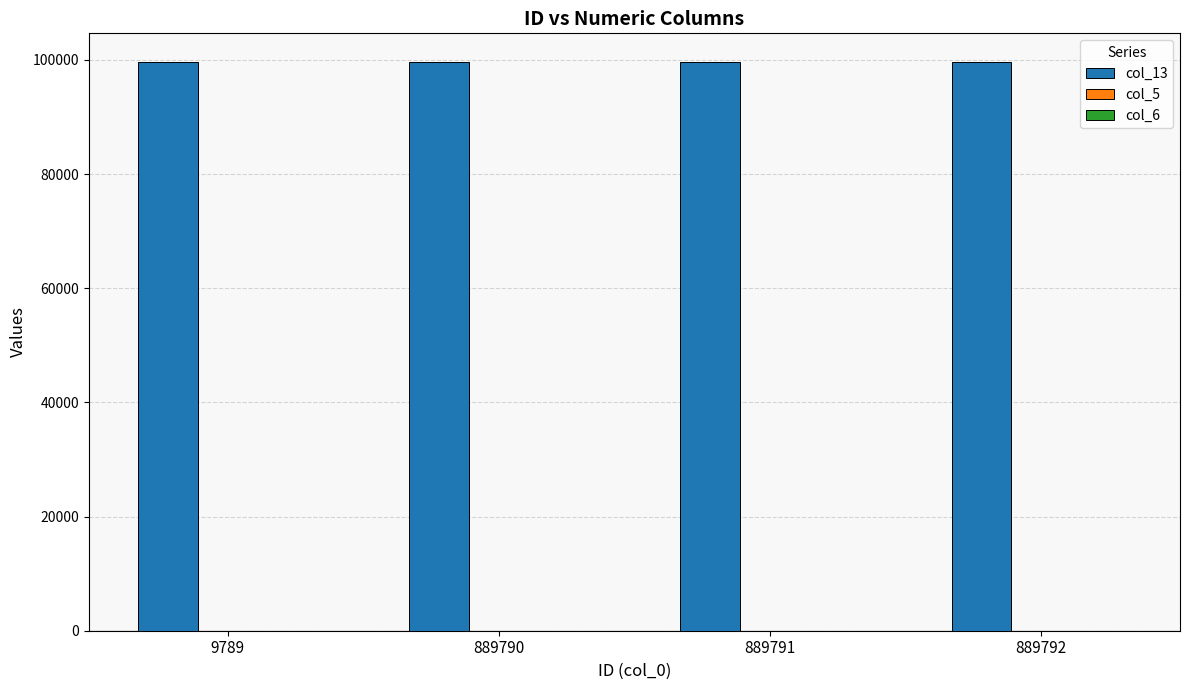

Are the bars horizontal?

No